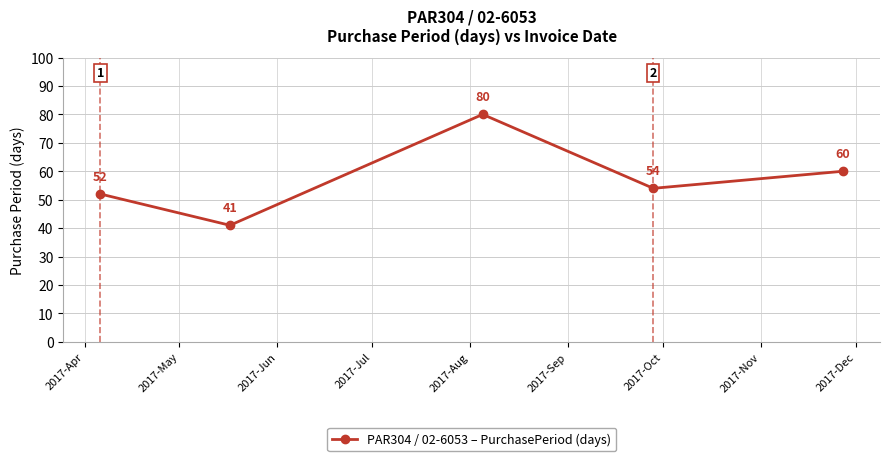

What is the maximum value shown in the chart?

80